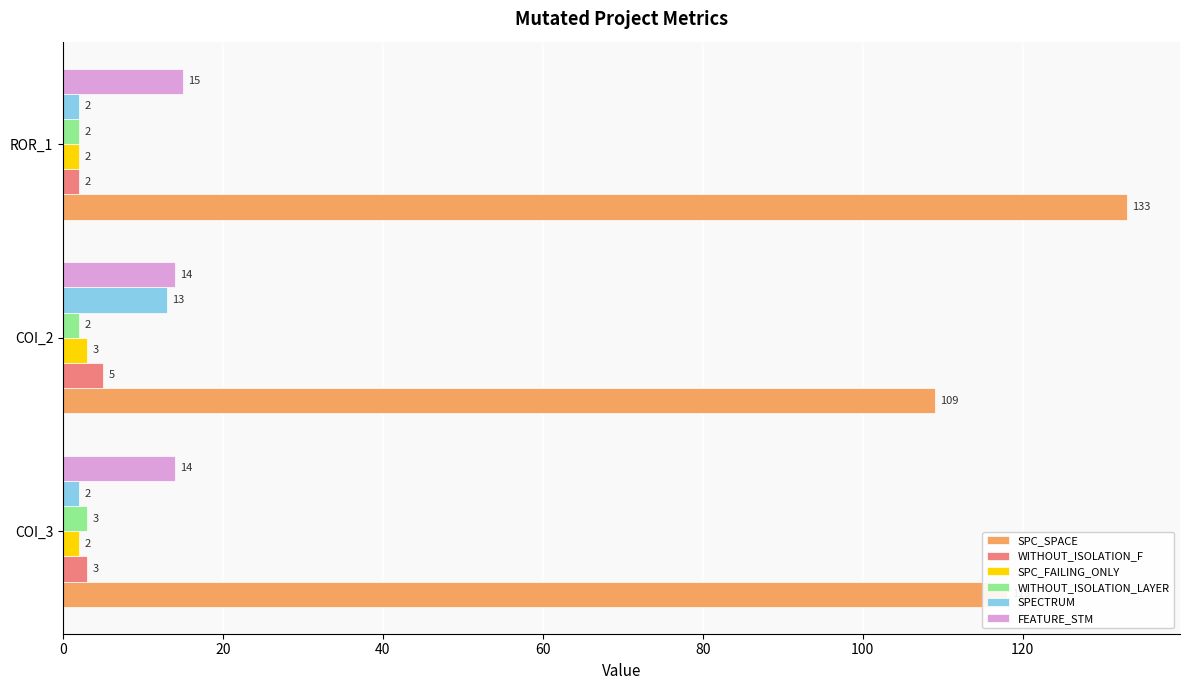

The WITHOUT_ISOLATION_LAYER series shows 2 at ROR_1. True or false?

True